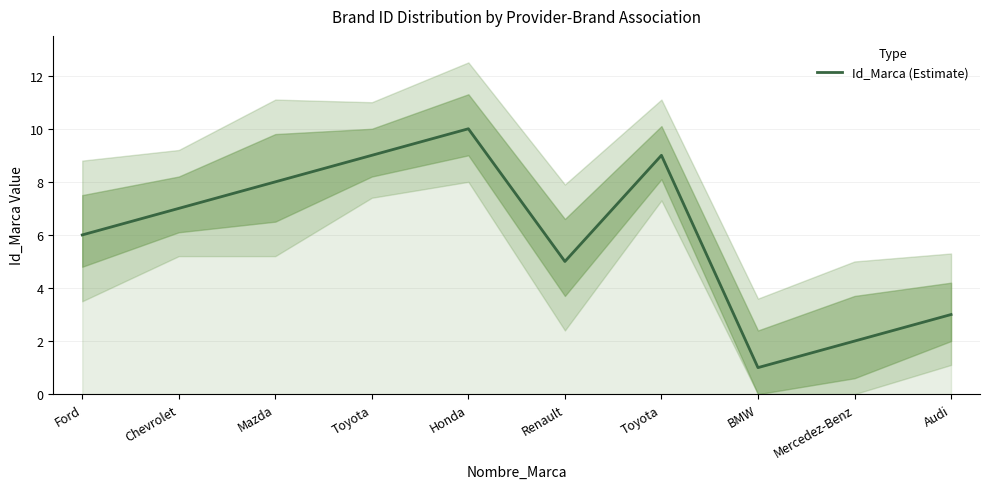

Reading left to right, transcribe all the data shown in this chart.

6	7	8	9	10	5	9	1	2	3